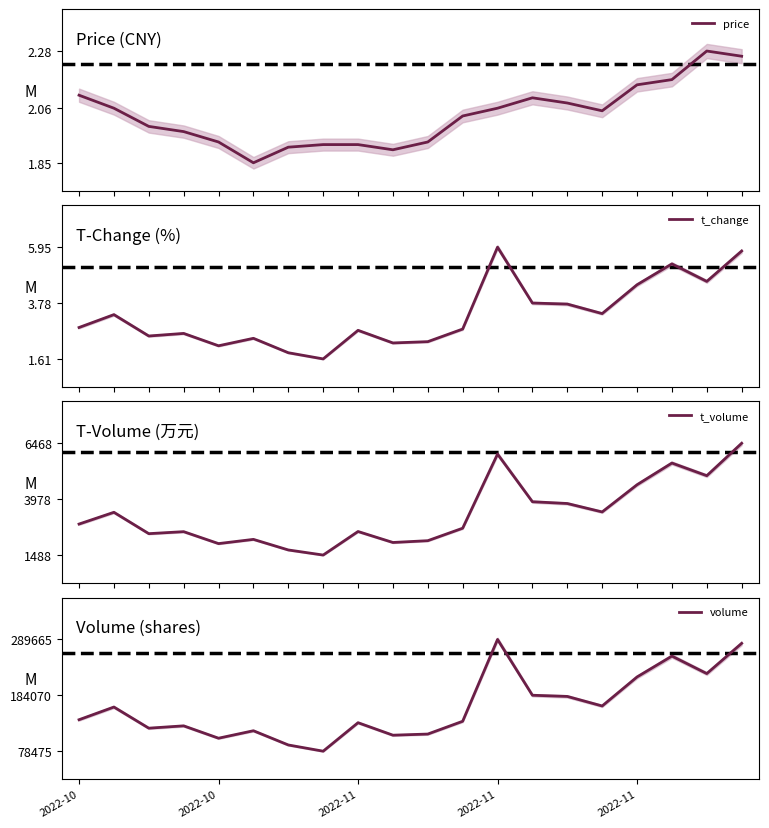

True or false: t_change and price cross at least once.

True